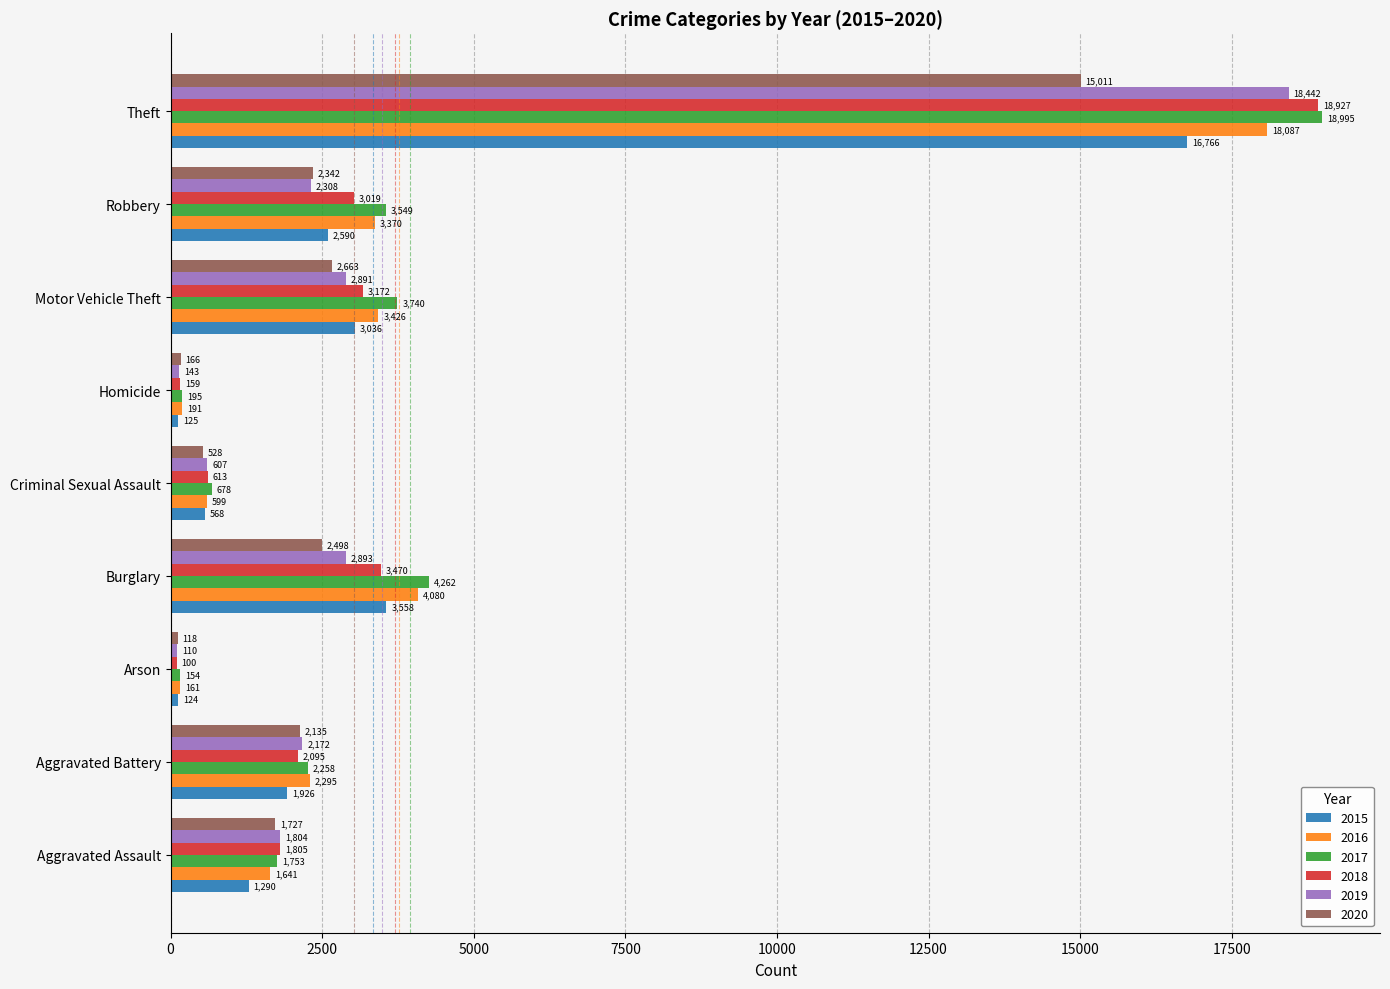

Is the value of 2020 at Burglary greater than the value of 2016 at Theft?

No